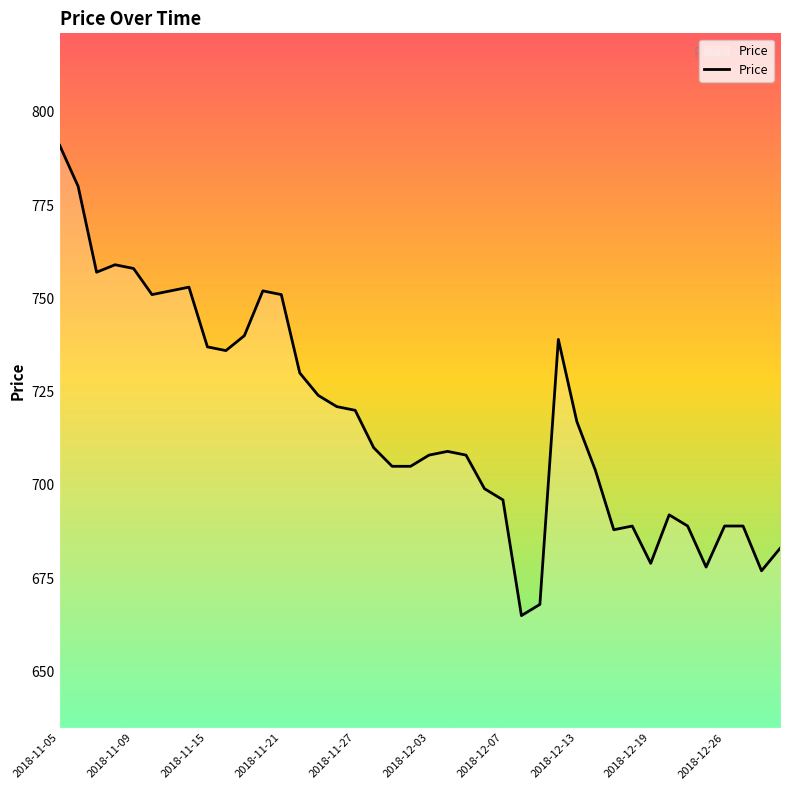

Reading left to right, what are all the values shown in this chart?

791	780	757	759	758	751	752	753	737	736	740	752	751	730	724	721	720	710	705	705	708	709	708	699	696	665	668	739	717	704	688	689	679	692	689	678	689	689	677	683